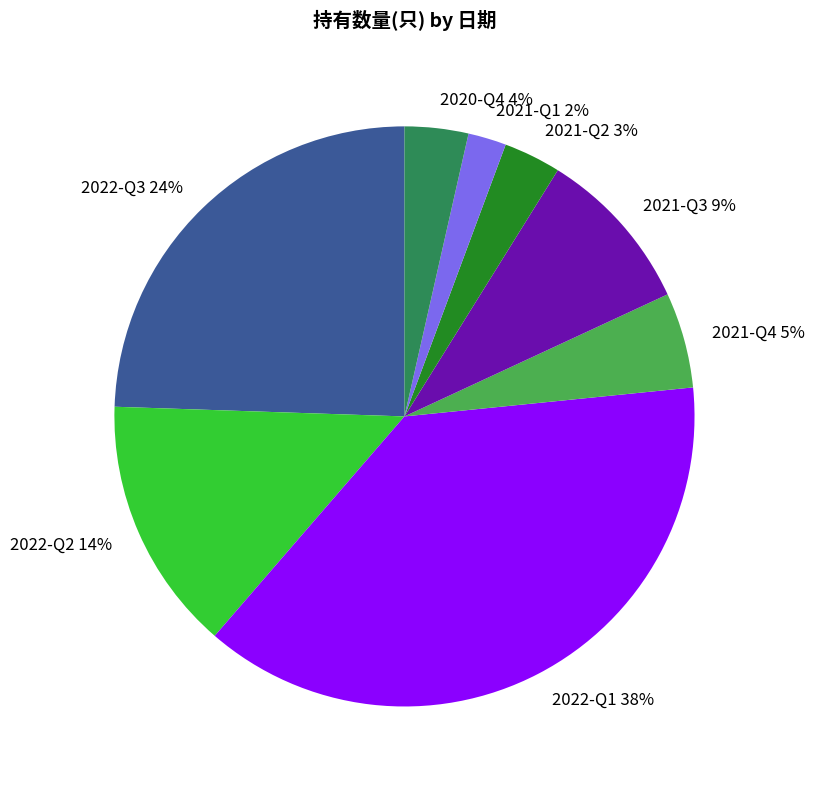

Is it true that 2021-Q2 is 14% of the pie?

False